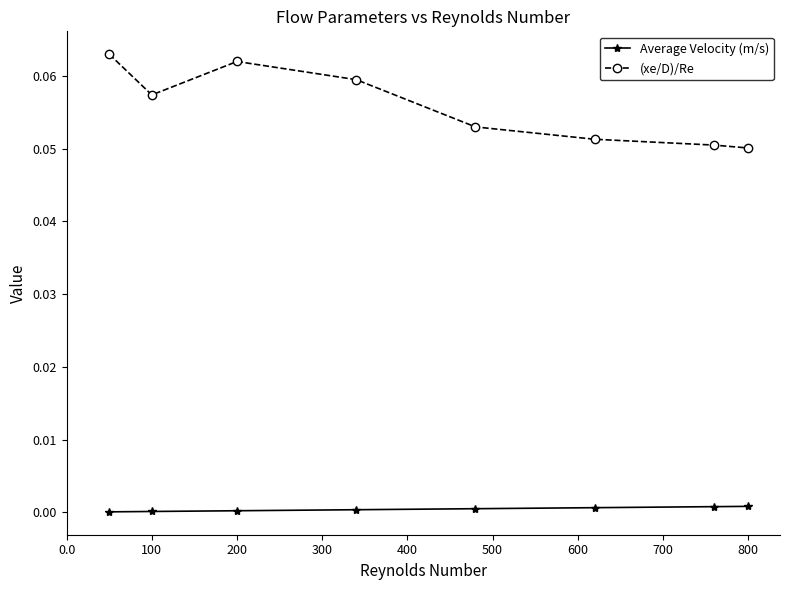

Which series has the largest range (max minus min)?

(xe/D)/Re